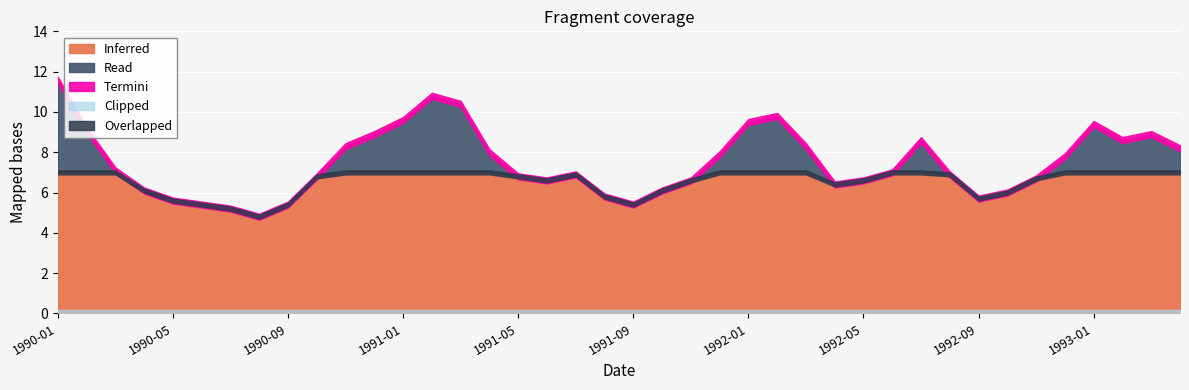

The value of value at 1993-02 is 8.6. True or false?

True